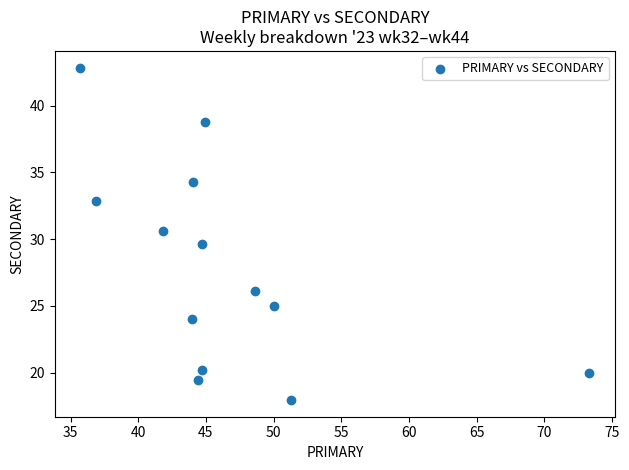

What is the range of X values (max minus min)?

37.6